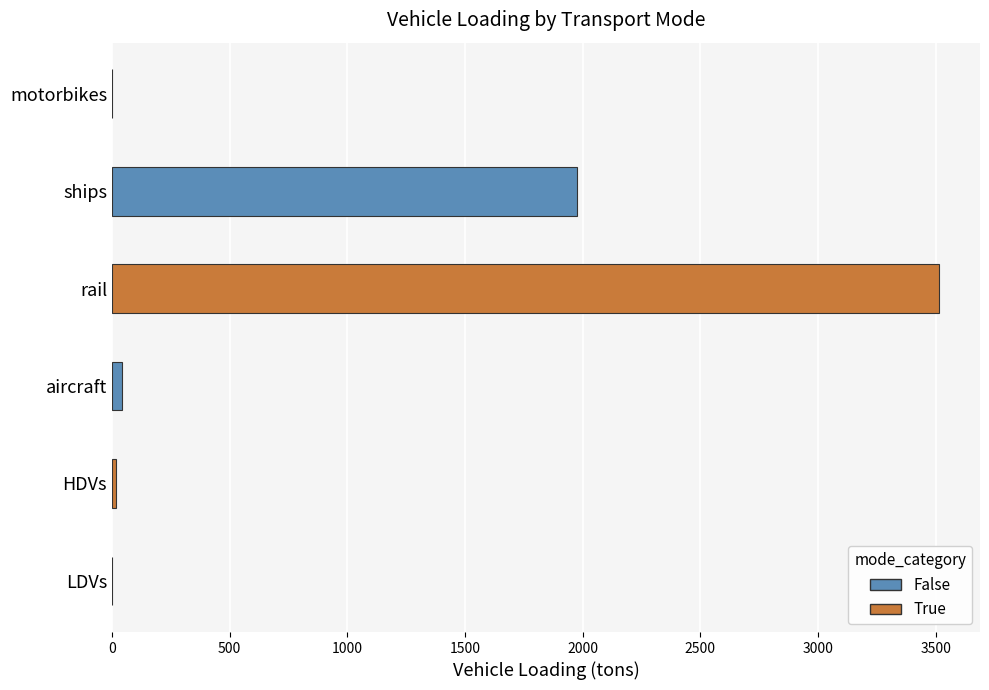

What is the sum of all values?

5545.8